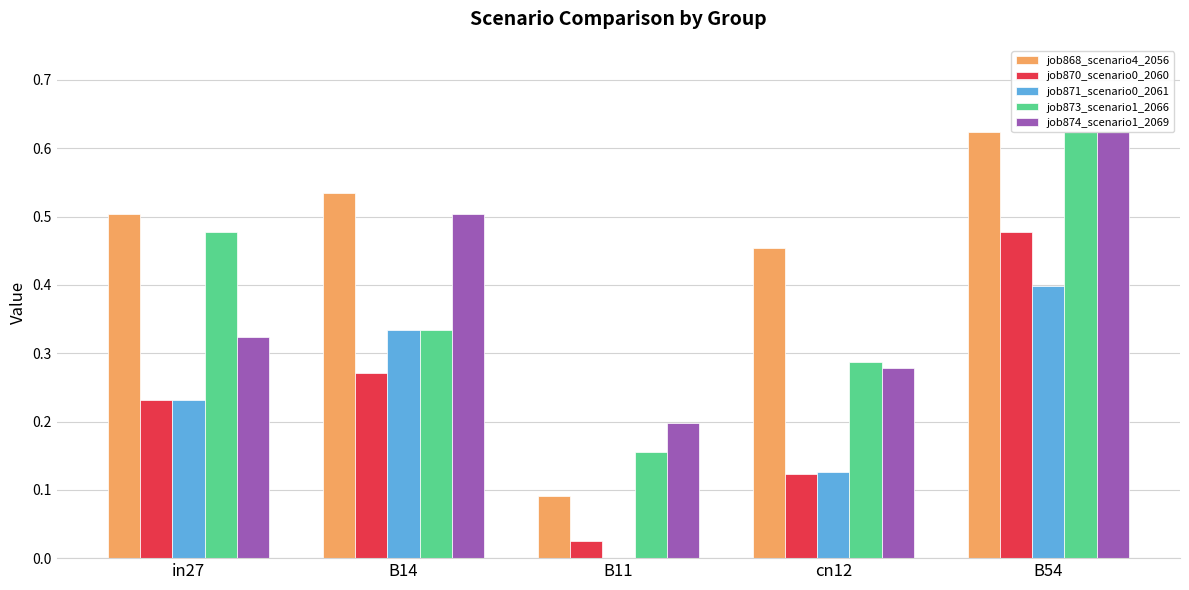

What is the average value of the job874_scenario1_2069 series?

0.4